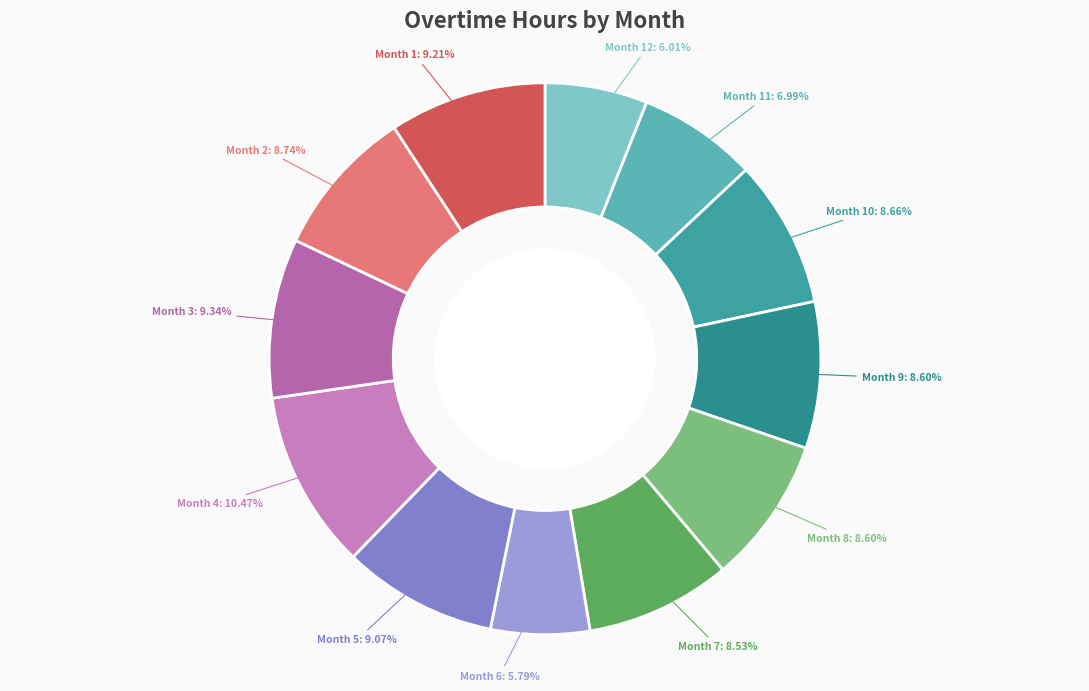

Approximately how many times larger is the value at Month 2: 8.74% compared to Month 1: 9.21%?

0.9